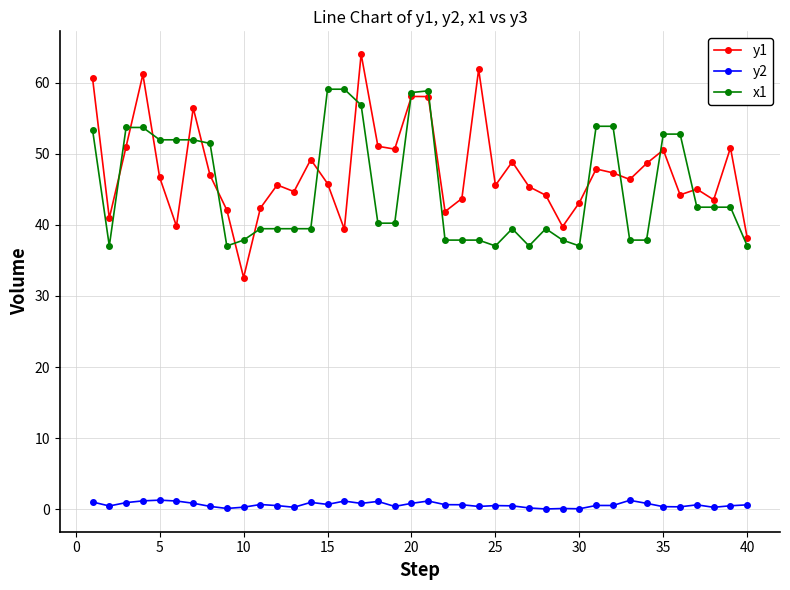

Which series has the widest spread of values?

y1